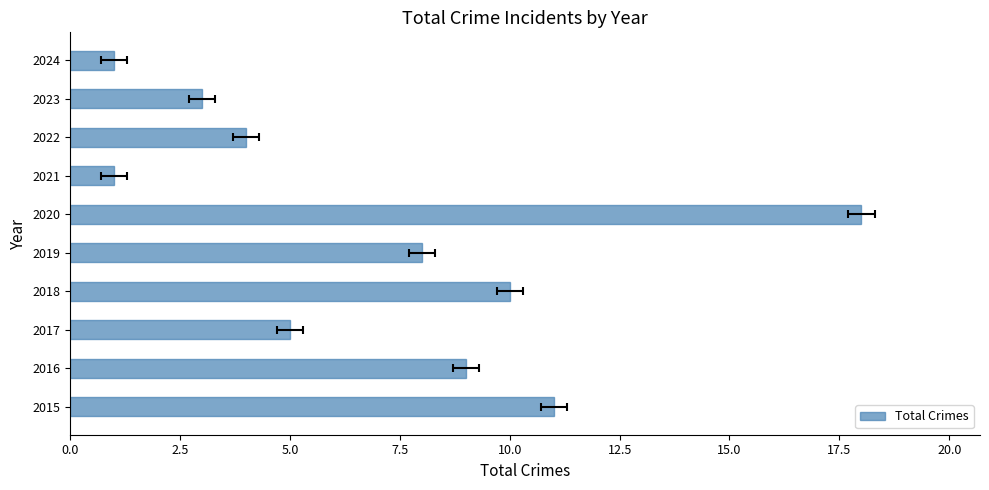

Is it true that the value at 2016 is 12?

False